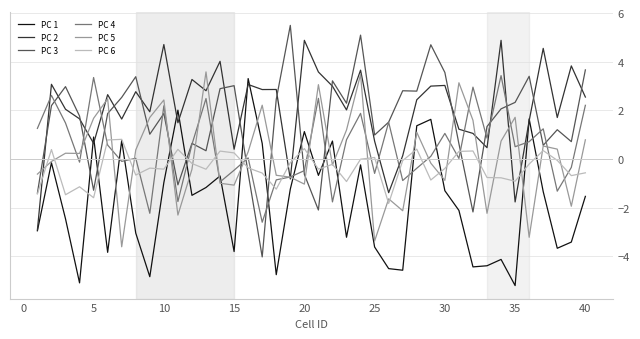

What is the highest value of the PC 3 series?

5.5